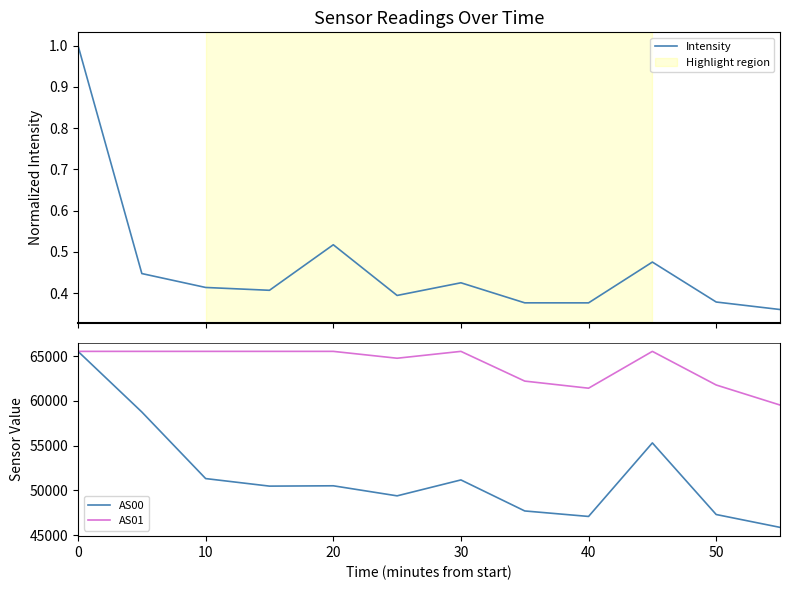

True or false: AS00 has a value of 116908 at 0.

False